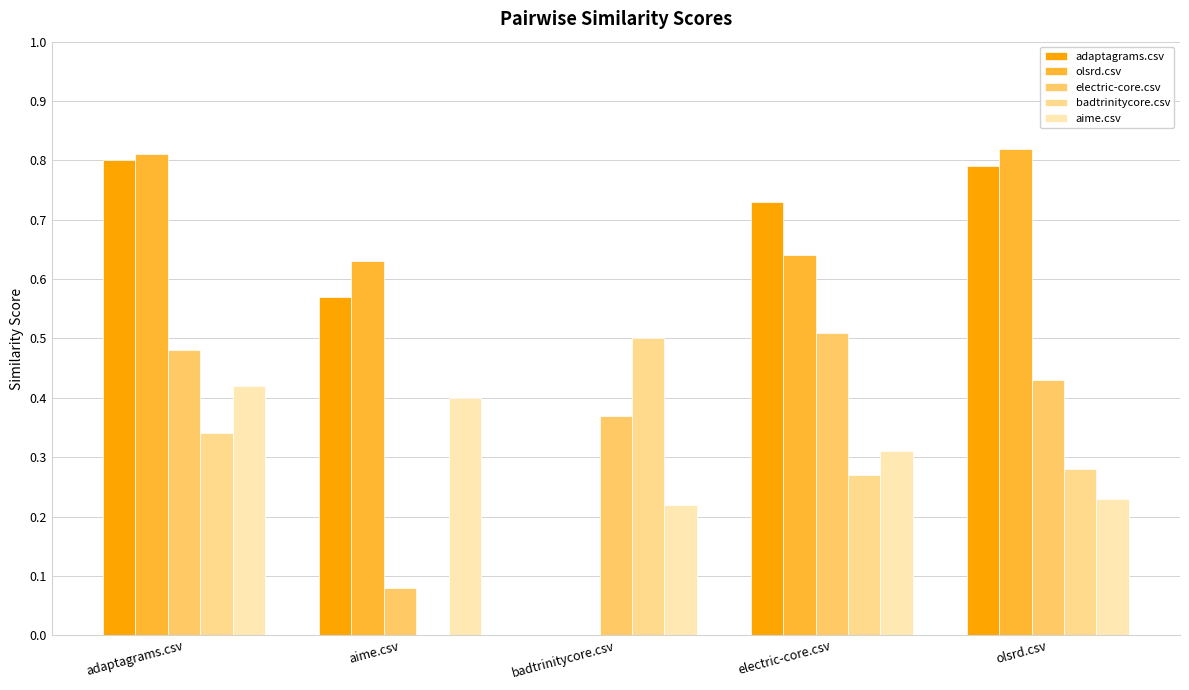

Which series changed the most between aime.csv and olsrd.csv?

electric-core.csv